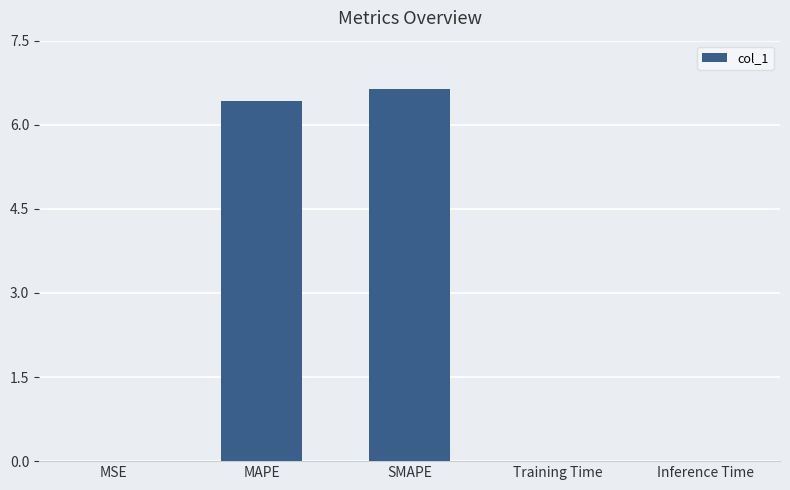

Between MAPE and Inference Time, which is larger?

MAPE